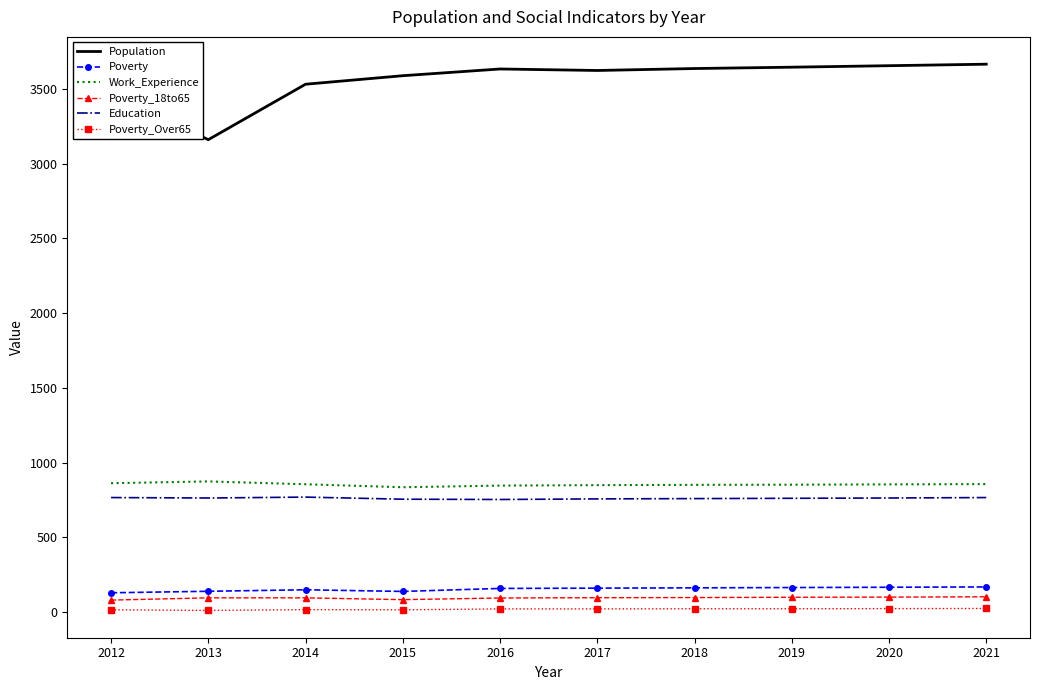

The Education series shows 1026 at 2017. True or false?

False